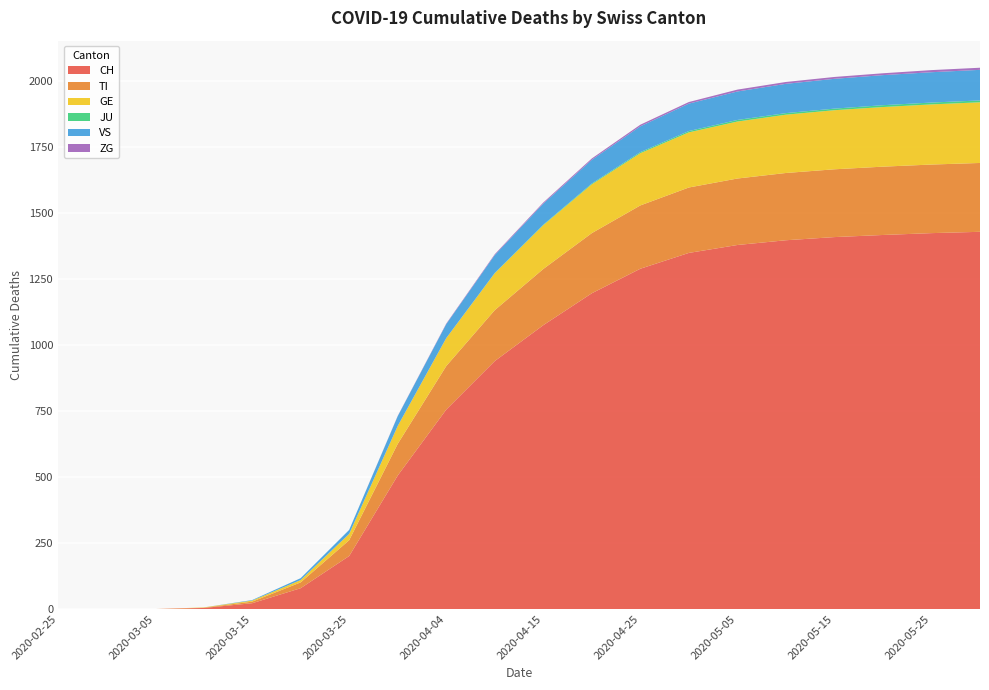

Reading left to right, transcribe all the data shown in this chart.

CH: 2020-02-25=0	2020-03-01=0	2020-03-05=0	2020-03-10=4	2020-03-15=22	2020-03-20=79	2020-03-25=201	2020-03-31=506	2020-04-04=756	2020-04-10=940	2020-04-15=1076	2020-04-20=1197	2020-04-25=1290	2020-04-30=1350	2020-05-05=1380	2020-05-10=1398	2020-05-15=1410	2020-05-20=1418	2020-05-25=1425	2020-05-31=1430
TI: 2020-02-25=0	2020-03-01=0	2020-03-05=0	2020-03-10=1	2020-03-15=6	2020-03-20=22	2020-03-25=60	2020-03-31=120	2020-04-04=165	2020-04-10=193	2020-04-15=213	2020-04-20=228	2020-04-25=240	2020-04-30=248	2020-05-05=252	2020-05-10=255	2020-05-15=257	2020-05-20=259	2020-05-25=260	2020-05-31=261
GE: 2020-02-25=0	2020-03-01=0	2020-03-05=0	2020-03-10=1	2020-03-15=4	2020-03-20=9	2020-03-25=24	2020-03-31=68	2020-04-04=106	2020-04-10=140	2020-04-15=166	2020-04-20=185	2020-04-25=198	2020-04-30=209	2020-05-05=216	2020-05-10=221	2020-05-15=224	2020-05-20=226	2020-05-25=228	2020-05-31=230
JU: 2020-02-25=0	2020-03-01=0	2020-03-05=0	2020-03-10=0	2020-03-15=0	2020-03-20=0	2020-03-25=0	2020-03-31=0	2020-04-04=0	2020-04-10=1	2020-04-15=2	2020-04-20=3	2020-04-25=4	2020-04-30=5	2020-05-05=6	2020-05-10=6	2020-05-15=6	2020-05-20=7	2020-05-25=7	2020-05-31=7
VS: 2020-02-25=0	2020-03-01=0	2020-03-05=0	2020-03-10=0	2020-03-15=2	2020-03-20=7	2020-03-25=15	2020-03-31=37	2020-04-04=53	2020-04-10=68	2020-04-15=80	2020-04-20=90	2020-04-25=98	2020-04-30=104	2020-05-05=108	2020-05-10=111	2020-05-15=113	2020-05-20=114	2020-05-25=115	2020-05-31=116
ZG: 2020-02-25=0	2020-03-01=0	2020-03-05=0	2020-03-10=0	2020-03-15=0	2020-03-20=0	2020-03-25=0	2020-03-31=1	2020-04-04=2	2020-04-10=3	2020-04-15=4	2020-04-20=5	2020-04-25=6	2020-04-30=6	2020-05-05=7	2020-05-10=7	2020-05-15=7	2020-05-20=7	2020-05-25=8	2020-05-31=8